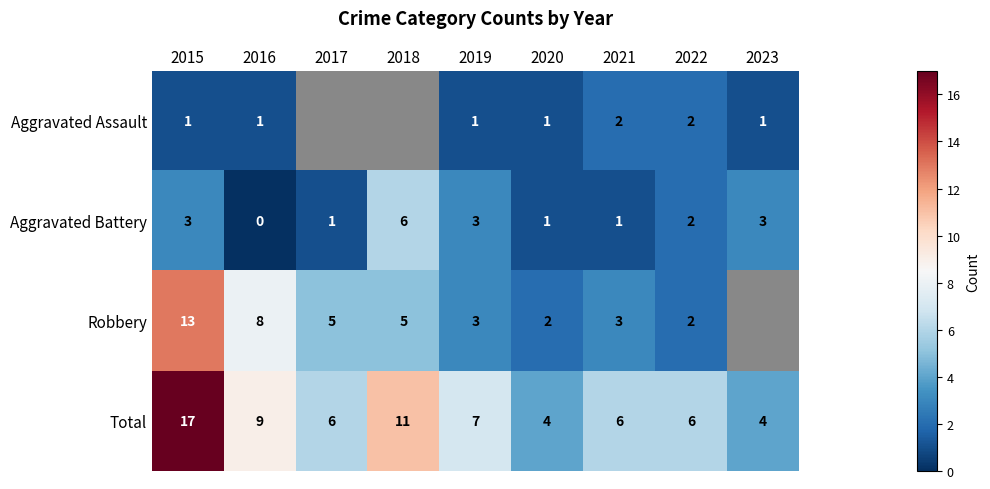

What is the sum of the Aggravated Battery values at 2023 and 2017?

4